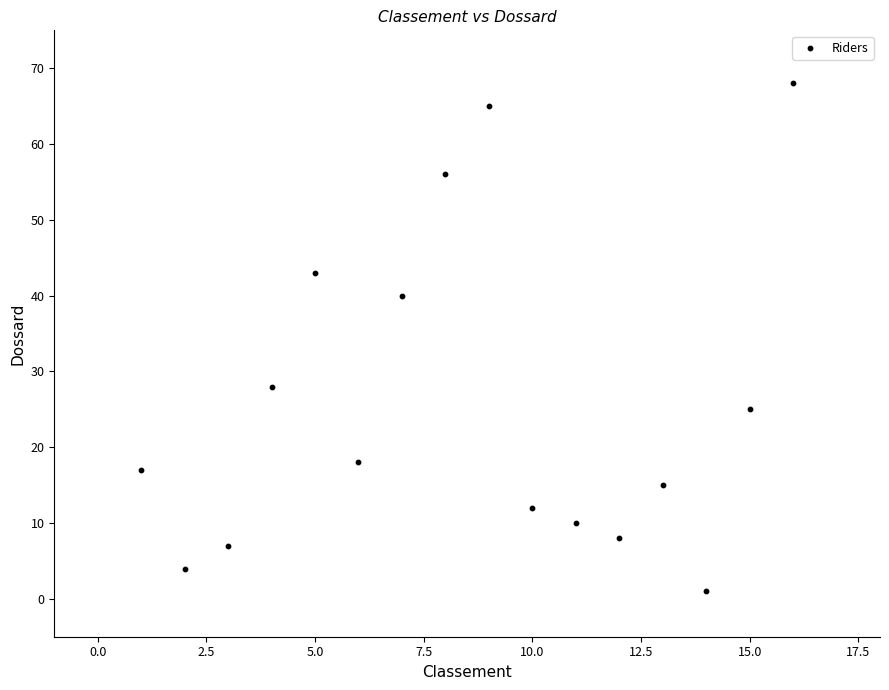

What is the range of X values (max minus min)?

15